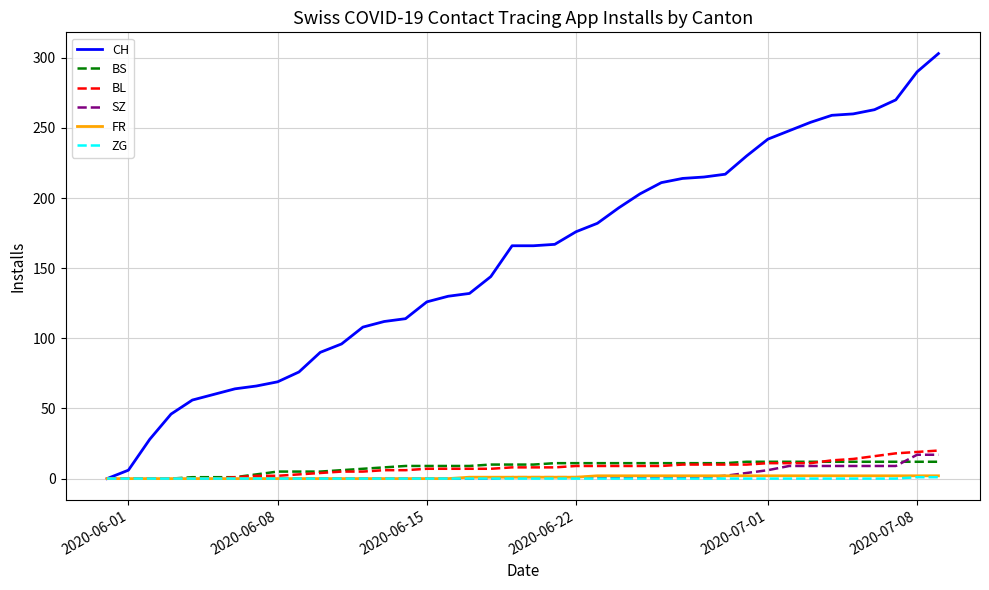

How many series are shown in this chart?

6